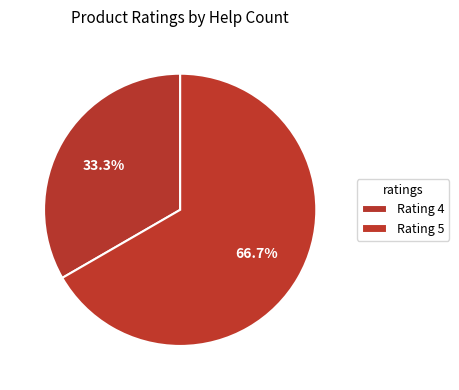

How many segments does this pie chart have?

2